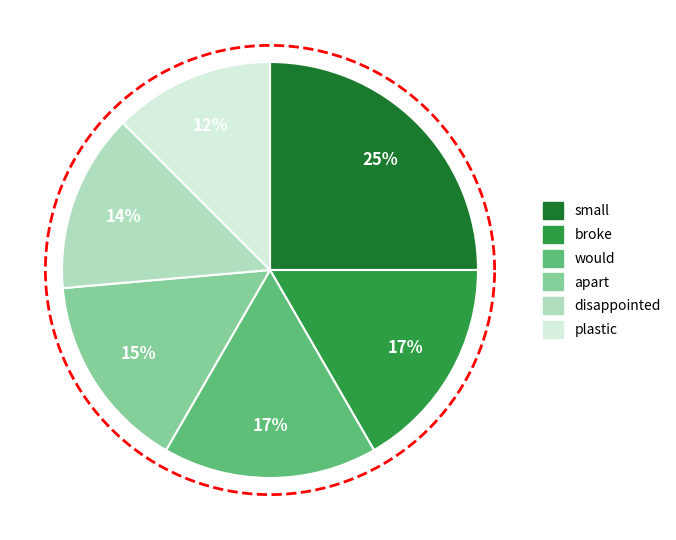

Is there a majority slice in this chart?

No